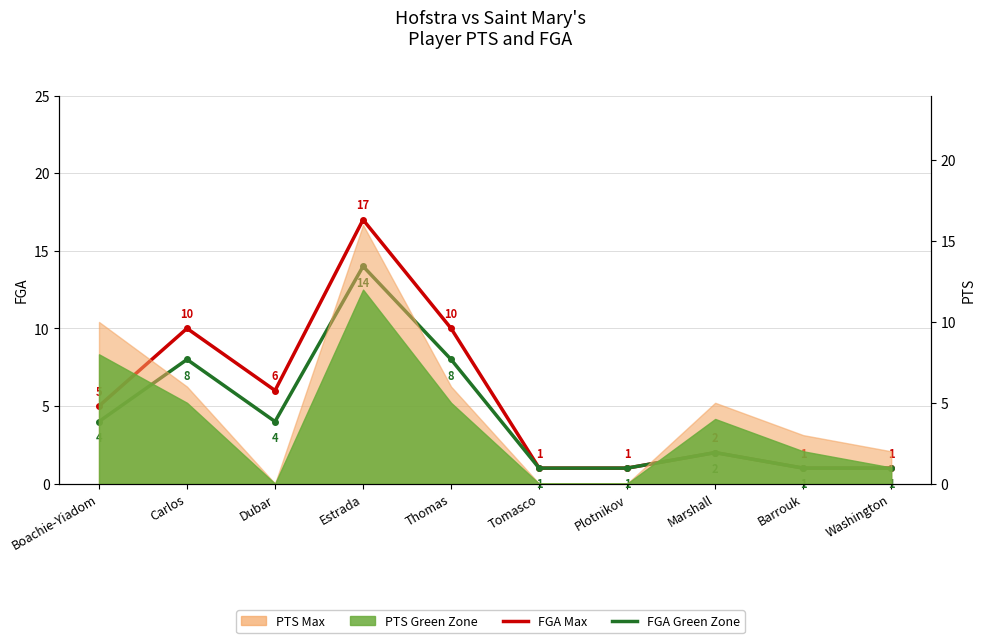

Which series has the widest spread of values?

FGA Max